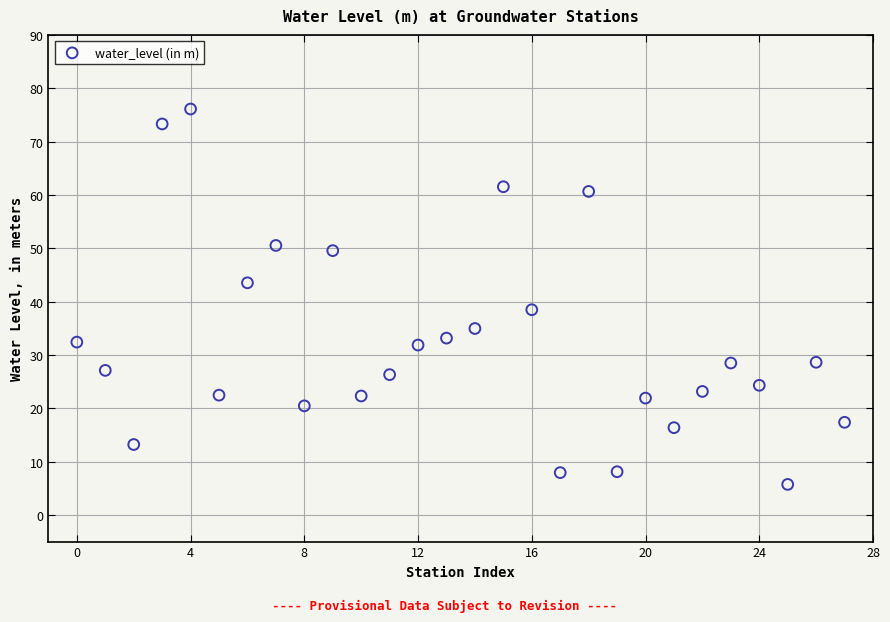

What is the range of Y values (max minus min)?

70.4